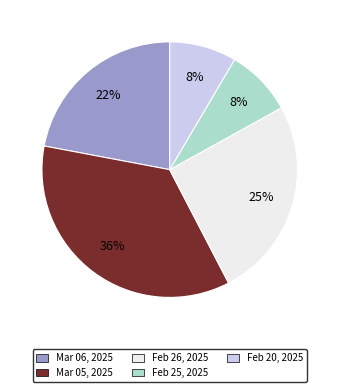

Which category has the biggest portion of the pie?

Mar 05, 2025